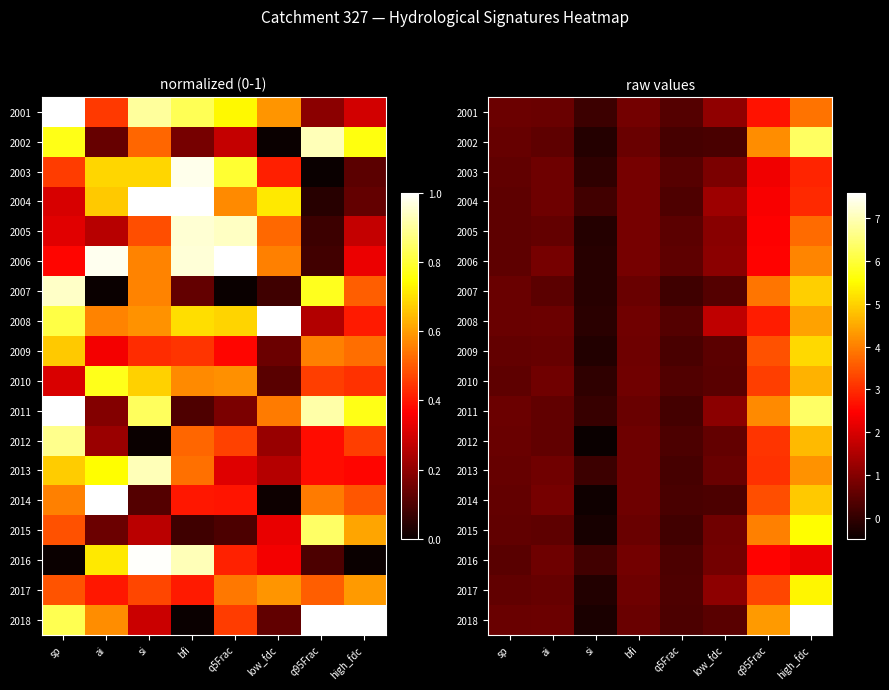

Is it true that 2012 equals 3.1 at q95Frac?

True